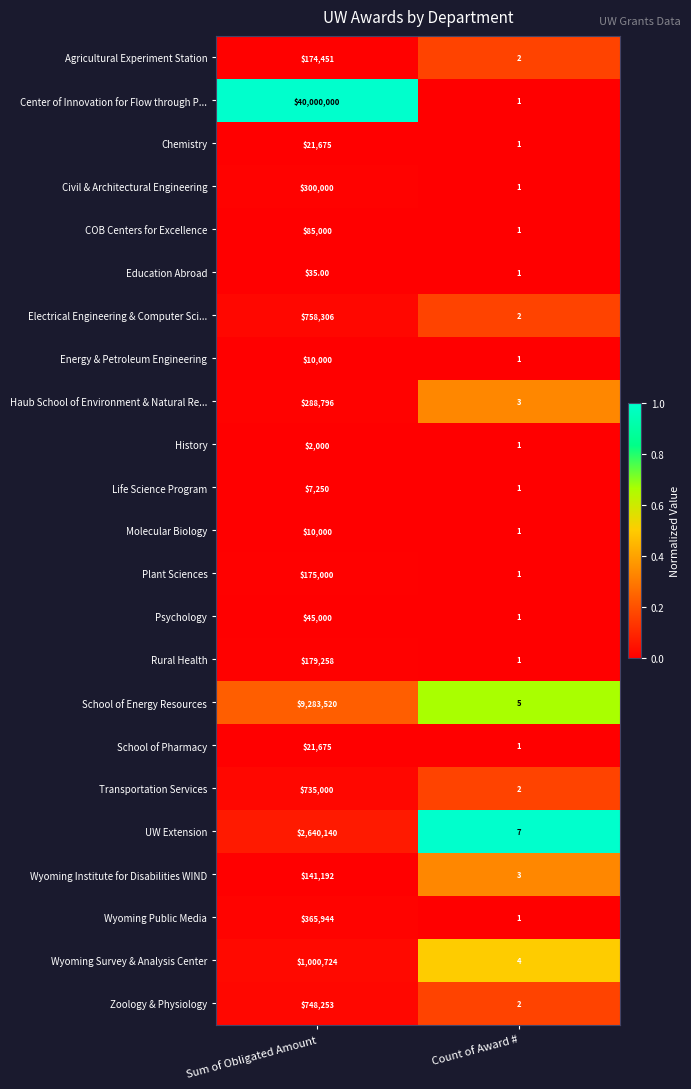

Which category has the highest value in the School of Energy Resources series?

Sum of Obligated Amount